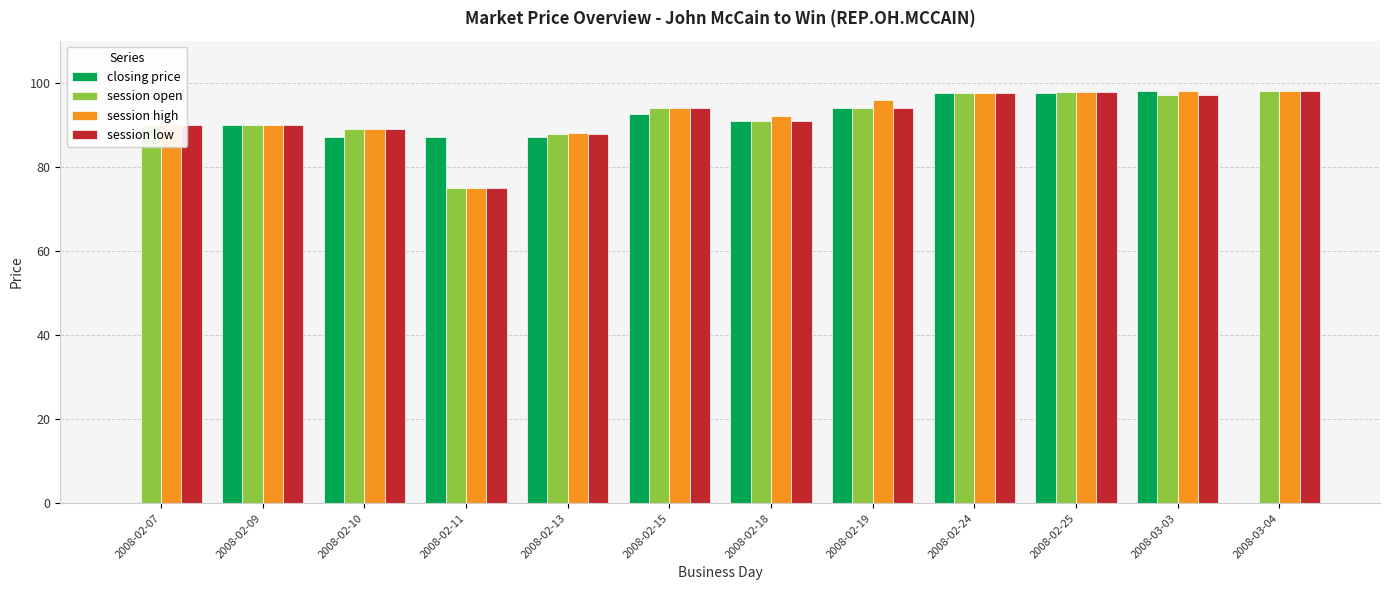

What is the difference between the session high values at 2008-02-15 and 2008-03-03?

4.1